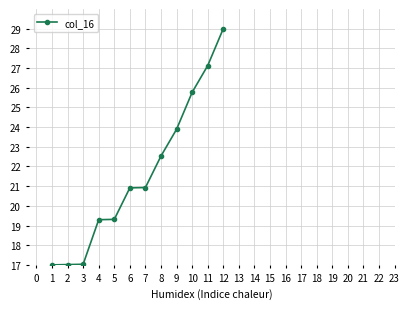

What is the ratio of the value at 4 to the value at 3?

1.1